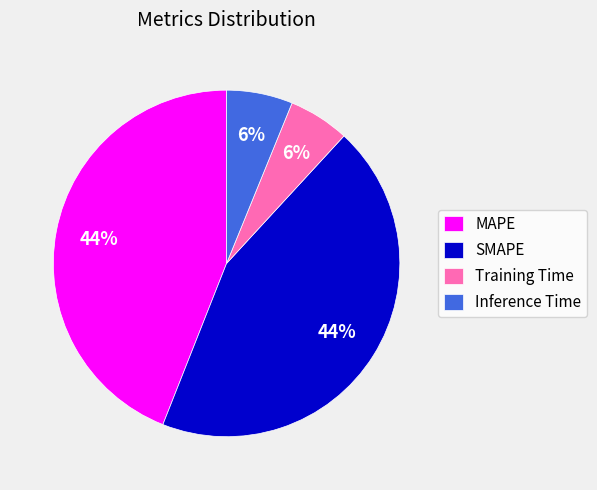

Do Inference Time and Training Time together represent more than half of the pie?

No